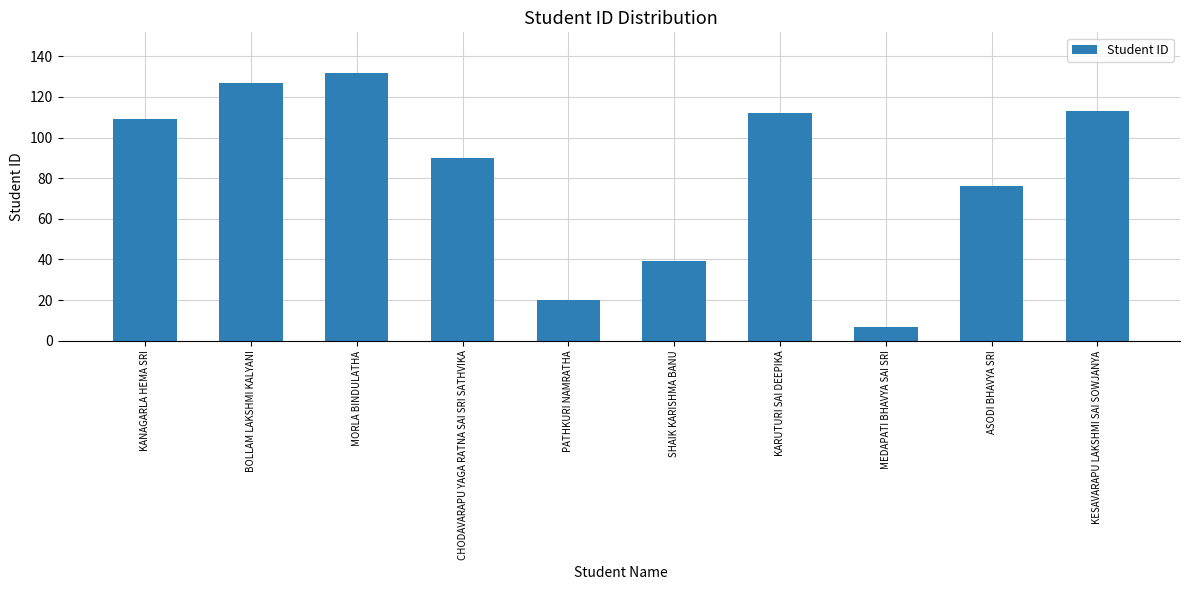

Count the number of categories in the chart.

10